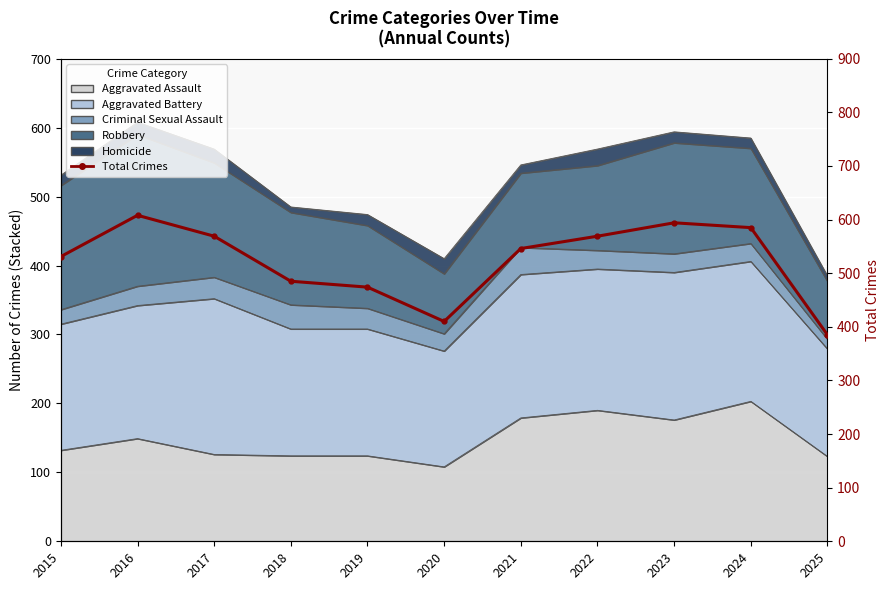

What is the value of the 5th point from the left?

474